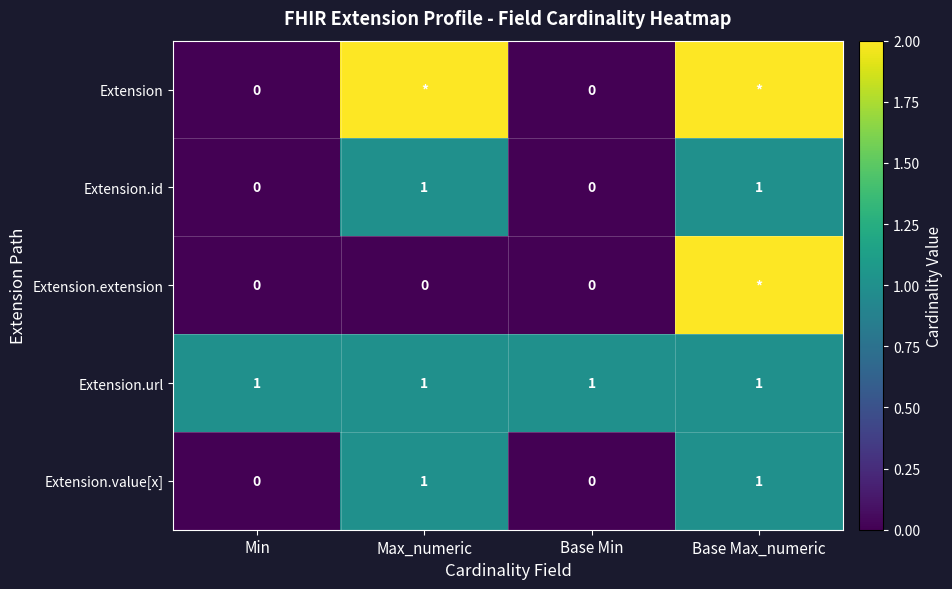

How many data points does each series have?

4